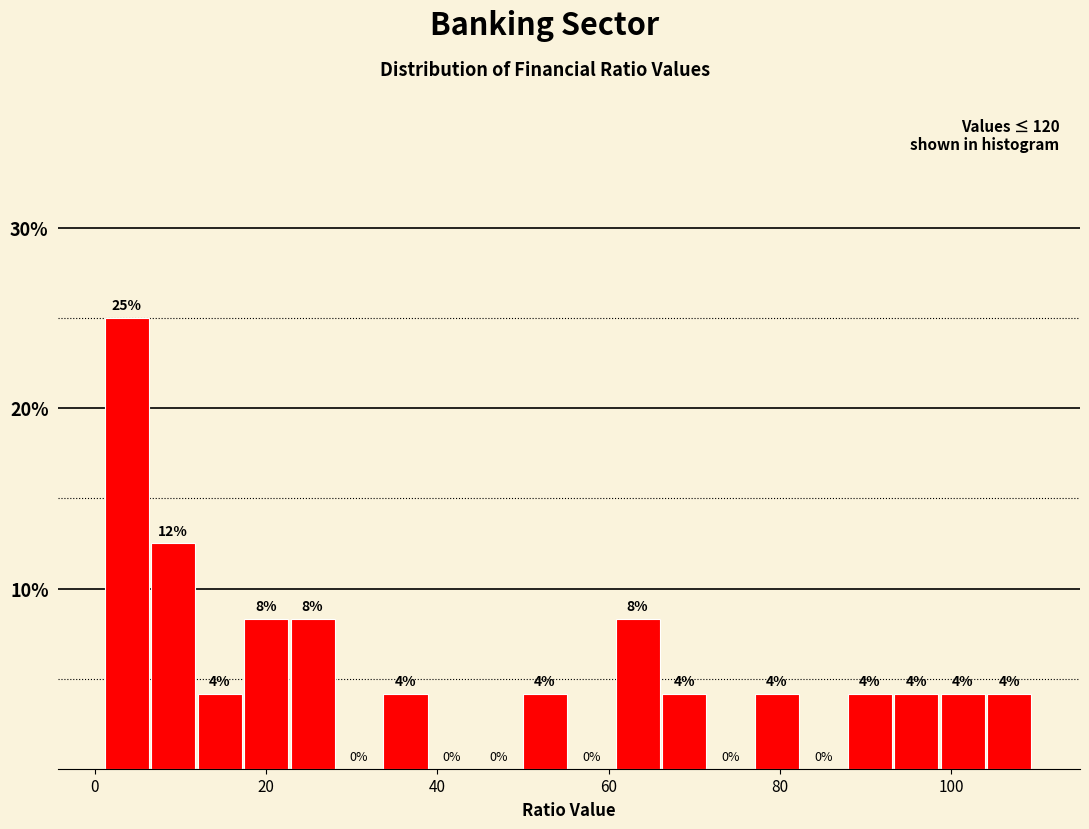

Read against the x-axis, roughly where is the centre of the tallest bar?

4